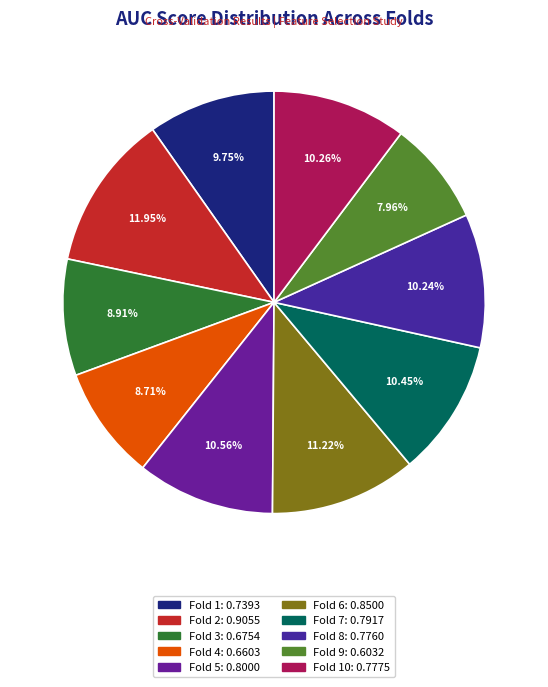

How many slices are in this pie chart?

10